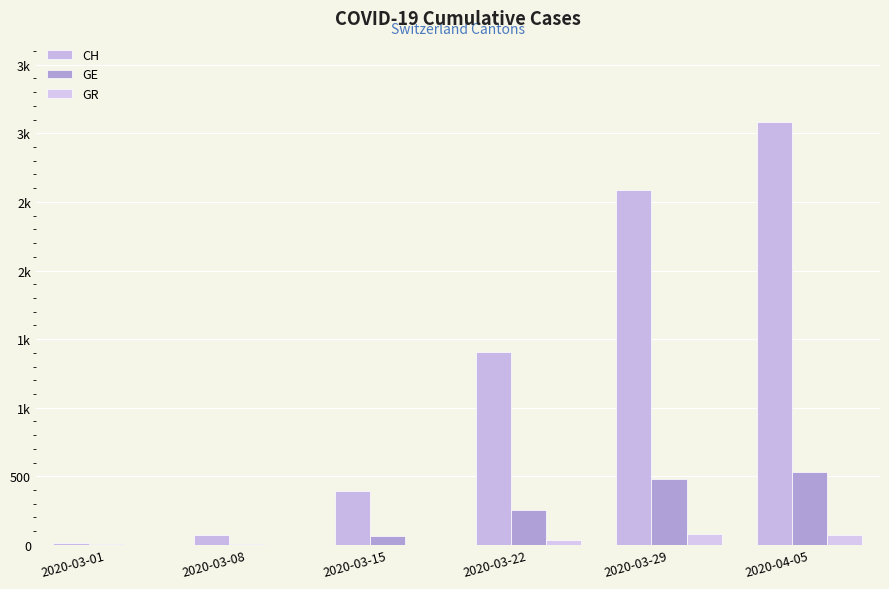

Reading left to right, extract all data points from this chart.

CH: 2020-03-01=16	2020-03-08=70	2020-03-15=396	2020-03-22=1404	2020-03-29=2586	2020-04-05=3080
GE: 2020-03-01=3	2020-03-08=9	2020-03-15=66	2020-03-22=251	2020-03-29=479	2020-04-05=533
GR: 2020-03-01=0	2020-03-08=0	2020-03-15=0	2020-03-22=33	2020-03-29=82	2020-04-05=72